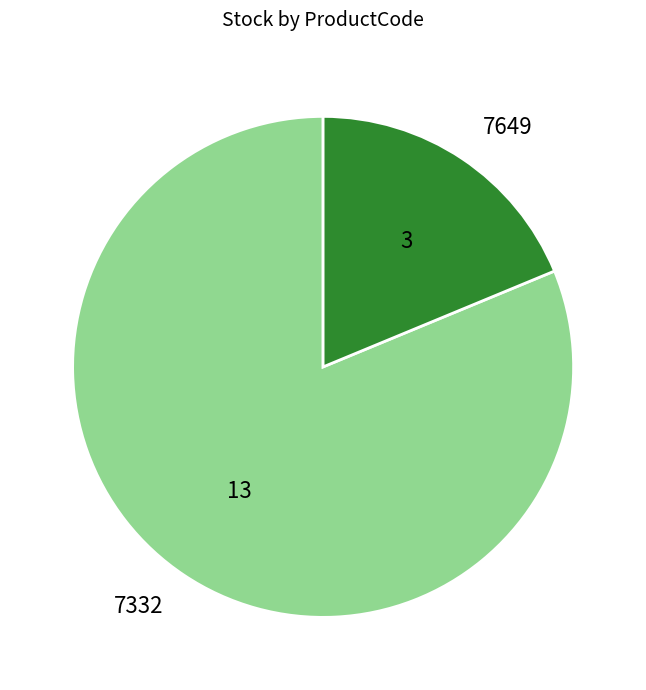

What is the majority slice?

7332